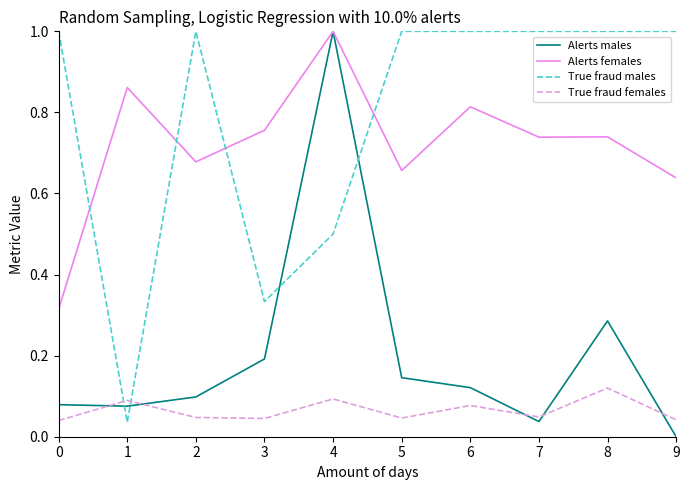

Which series ends up on top after the final intersection of Alerts males and True fraud females?

True fraud females